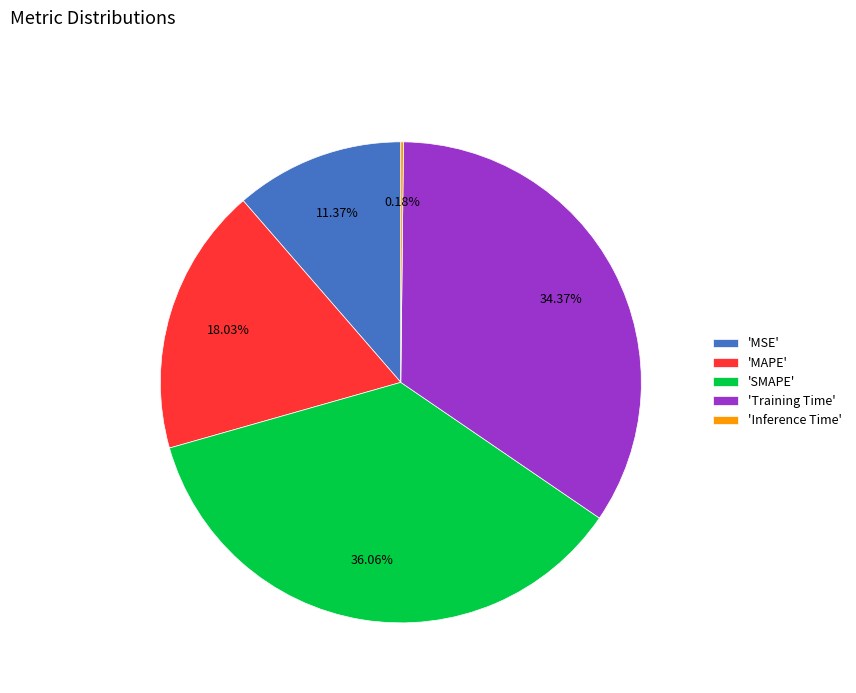

Which category has the biggest portion of the pie?

'SMAPE'